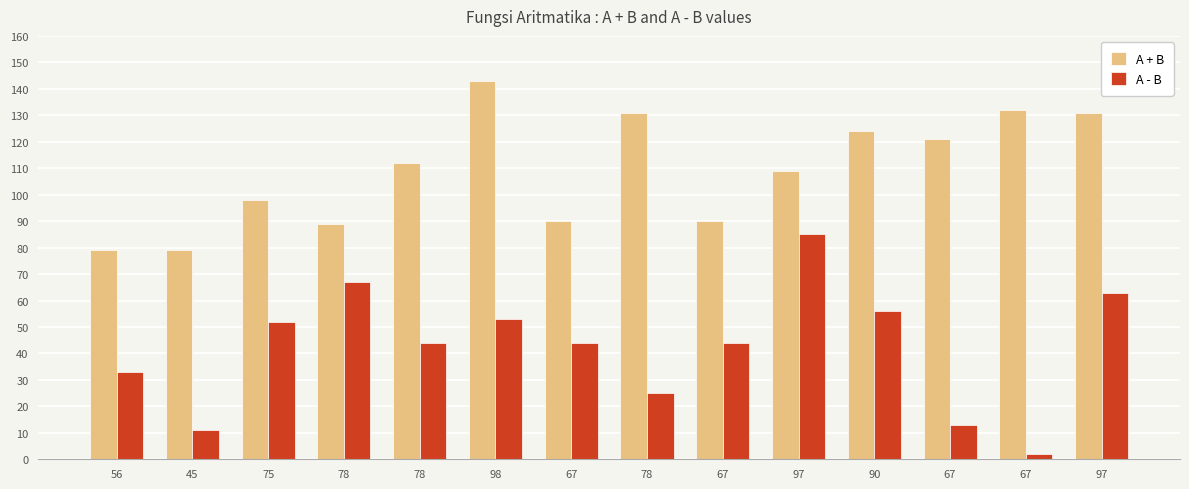

How many bars are there in each group?

2